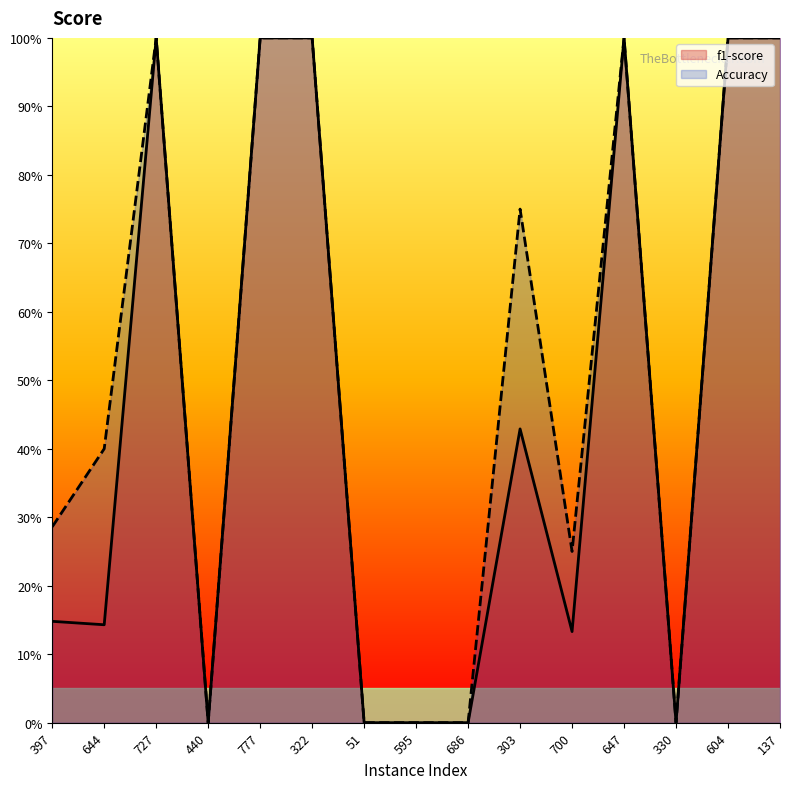

At how many categories does at least one series exceed 0?

10